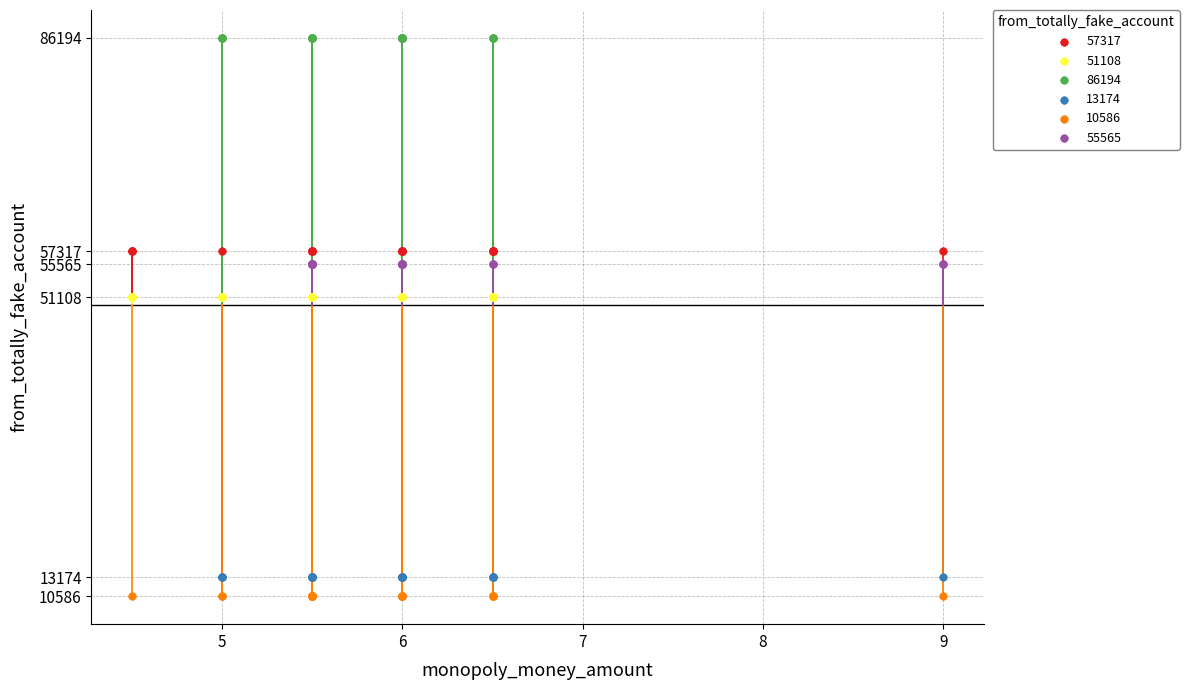

Which series reaches the maximum Y coordinate?

86194